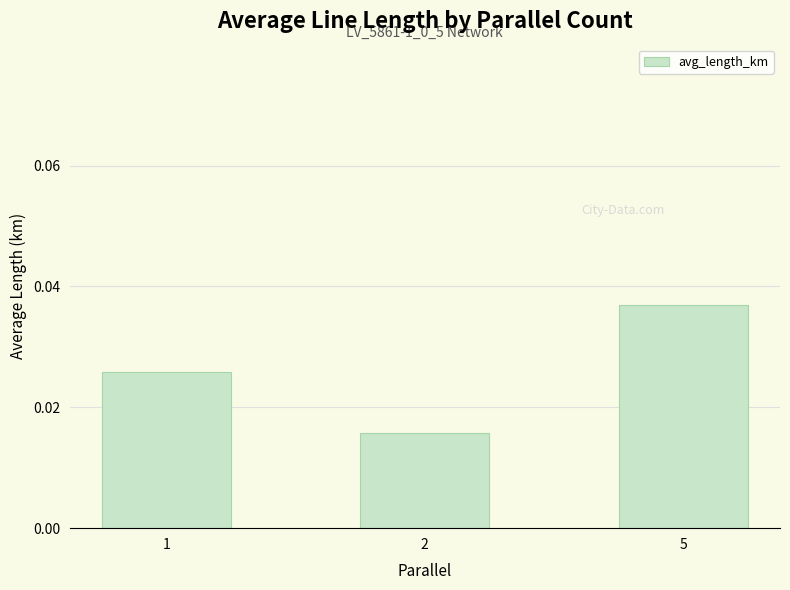

Count the number of data series in this chart.

1